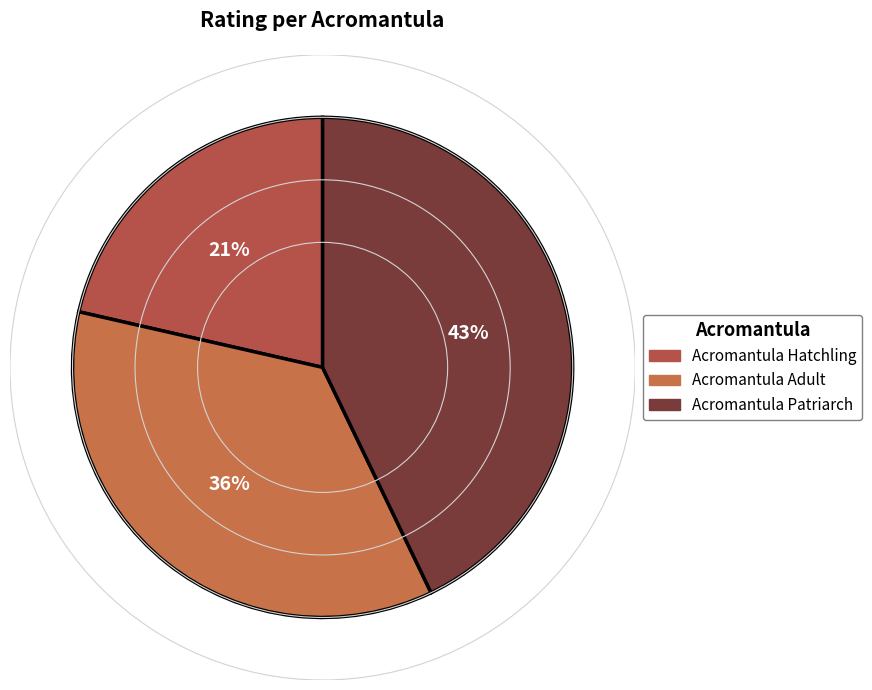

What is the change in value from Acromantula Adult to Acromantula Patriarch?

+1